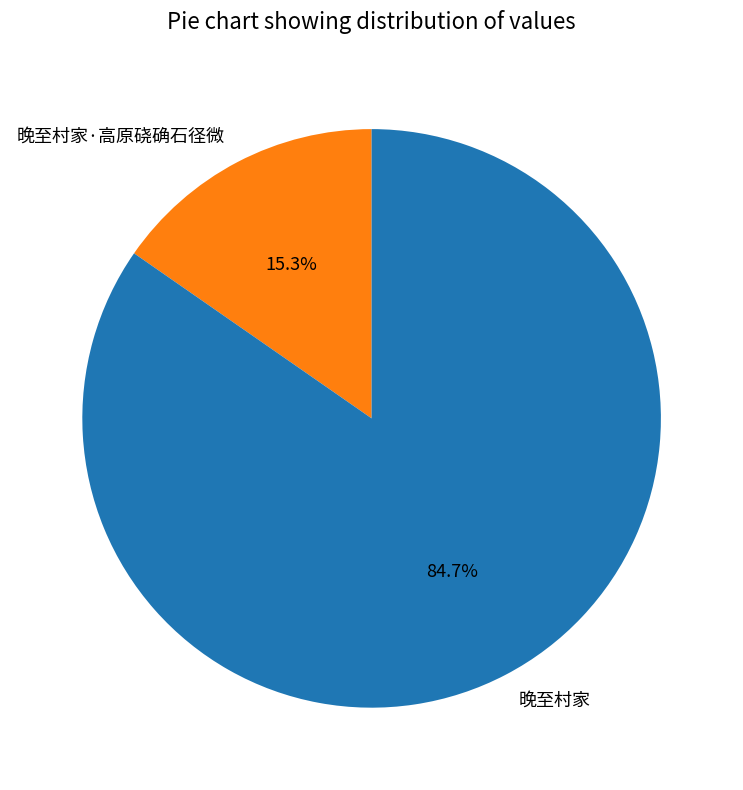

Rank the categories by value from lowest to highest.

晚至村家·高原硗确石径微, 晚至村家